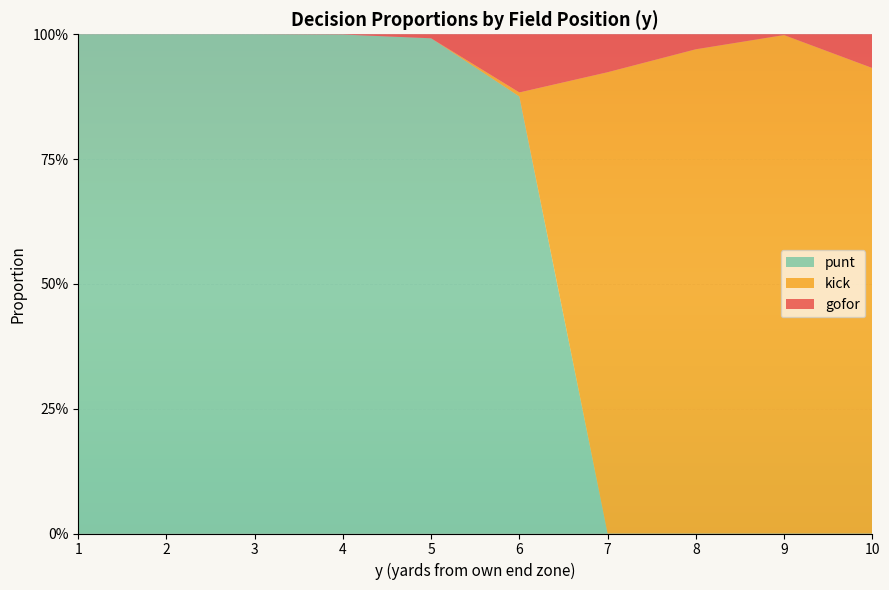

Reading right to left, extract all data points from this chart.

gofor: 0.1	0.0	0.0	0.1	0.1	0.0	0.0	0.0	0.0	0.0
kick: 0.9	1.0	1.0	0.9	0.0	0.0	0.0	0.0	0.0	0.0
punt: 0.0	0.0	0.0	0.0	0.9	1.0	1.0	1.0	1.0	1.0